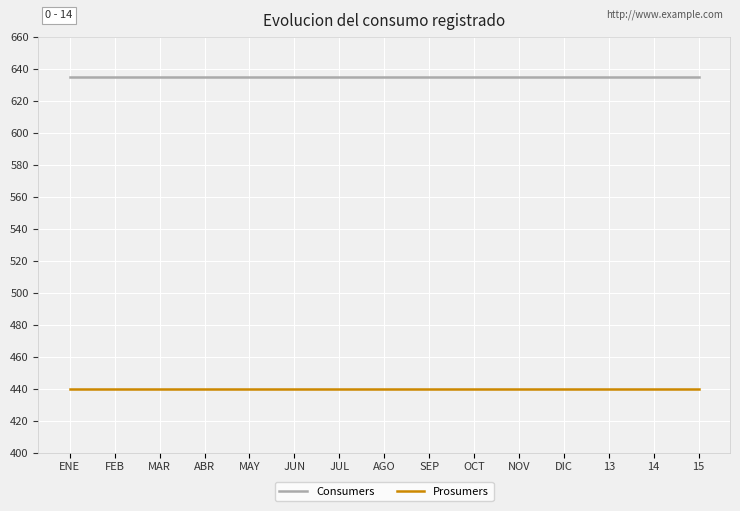

What is the maximum value shown in the chart?

635